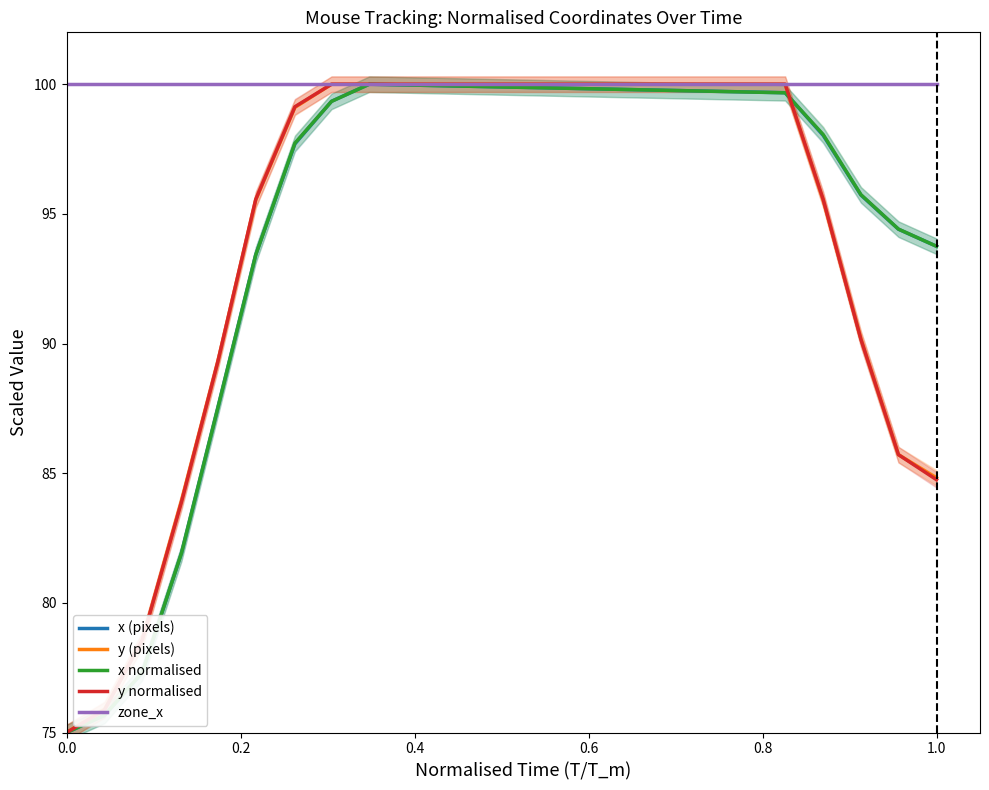

Which series has the largest range (max minus min)?

x (pixels)